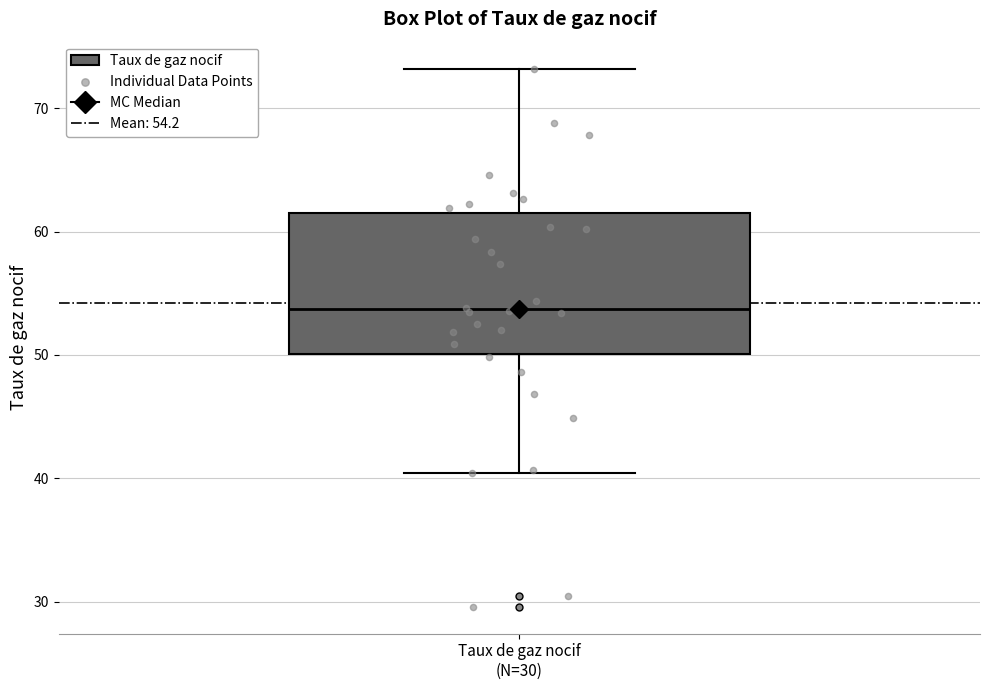

Transcribe this box plot: give where the median line is, the range the box spans, and where the two whiskers end, as read against the y-axis. The values are not printed on the chart, so give them approximately, as read against the axis.

median 54, box 50 to 62, whiskers 40 to 73